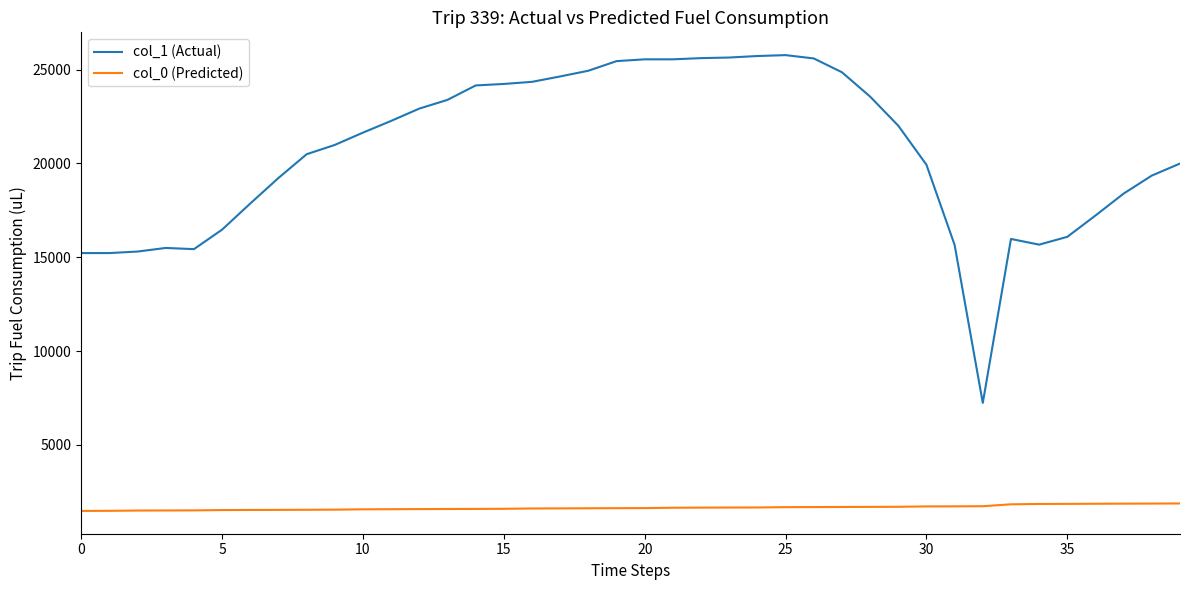

What is the highest value of the col_1 (Actual) series?

25771.0